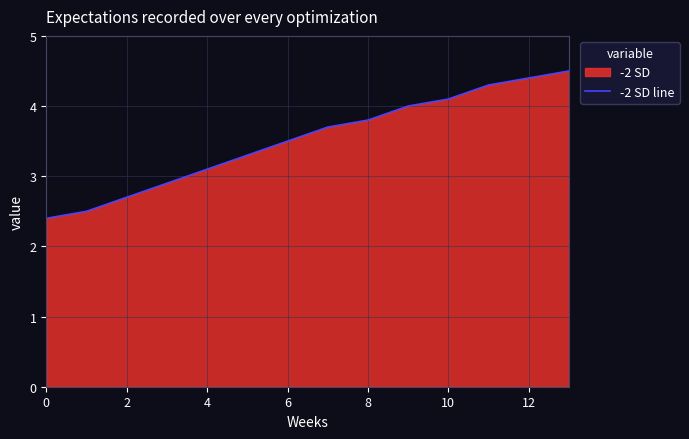

What is the average value?

3.5